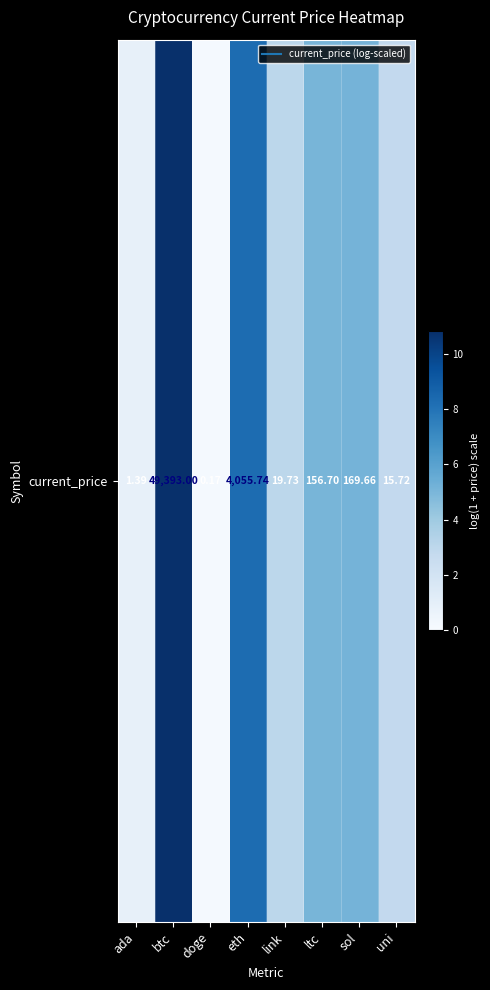

At which label is the value closest to 5?

ltc